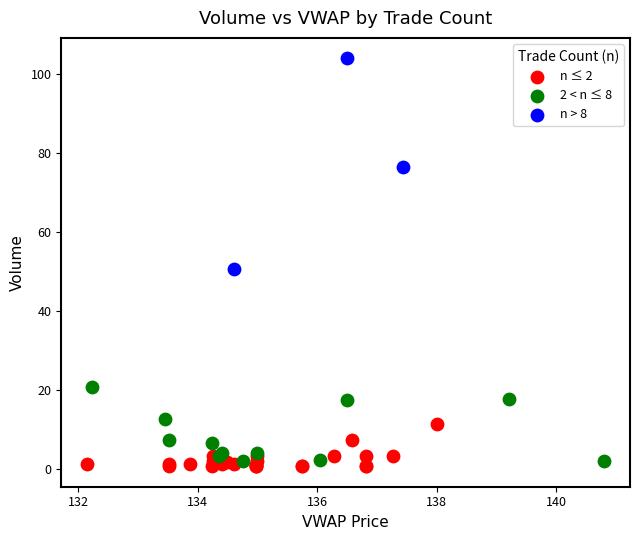

Which series has the largest Y range (max minus min)?

n > 8